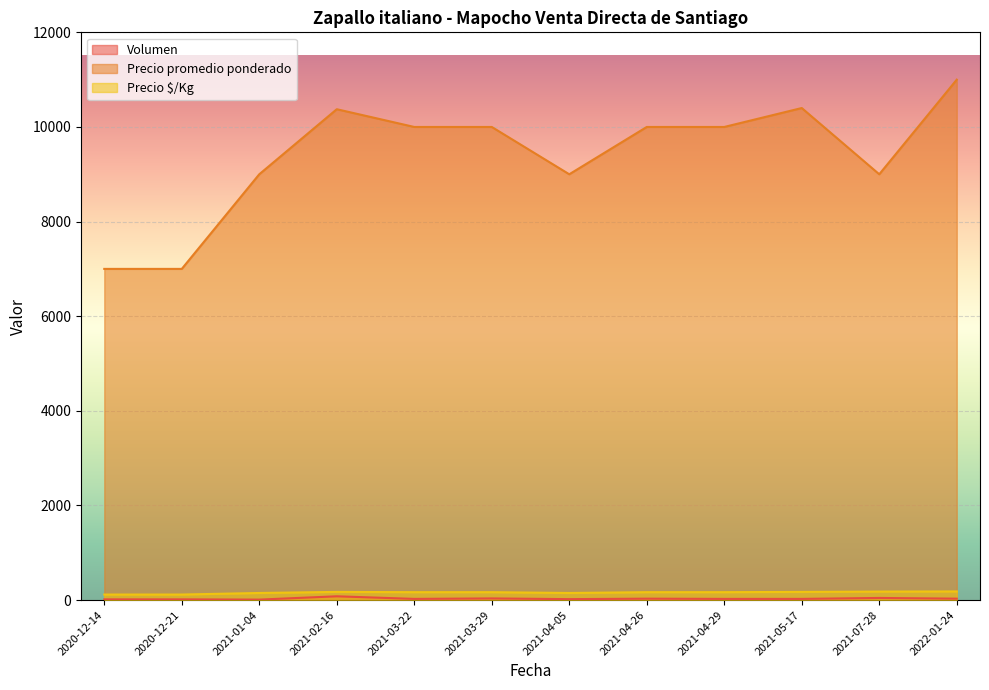

Where is Volumen nearest to the value 45?

2021-07-28